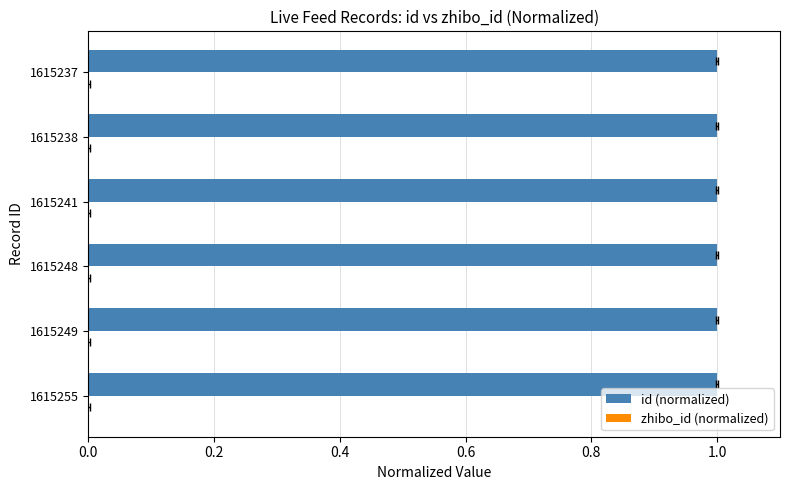

The id (normalized) series shows 1.6 at 1615248. True or false?

False